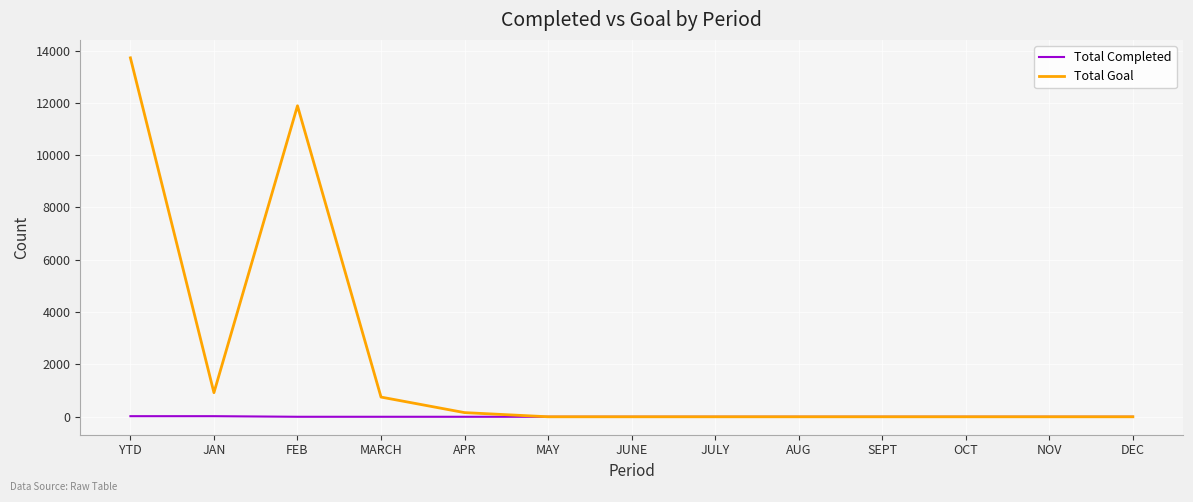

Which series has the largest range (max minus min)?

Total Goal